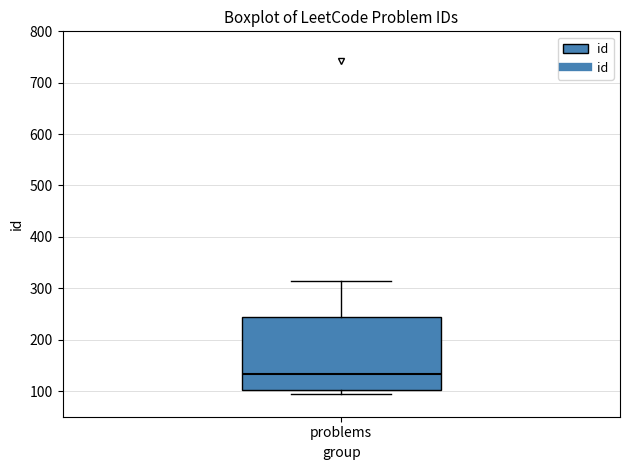

Where is the lower edge of the box for problems on the y-axis? The values are not printed on the chart, so give them approximately, as read against the axis.

100